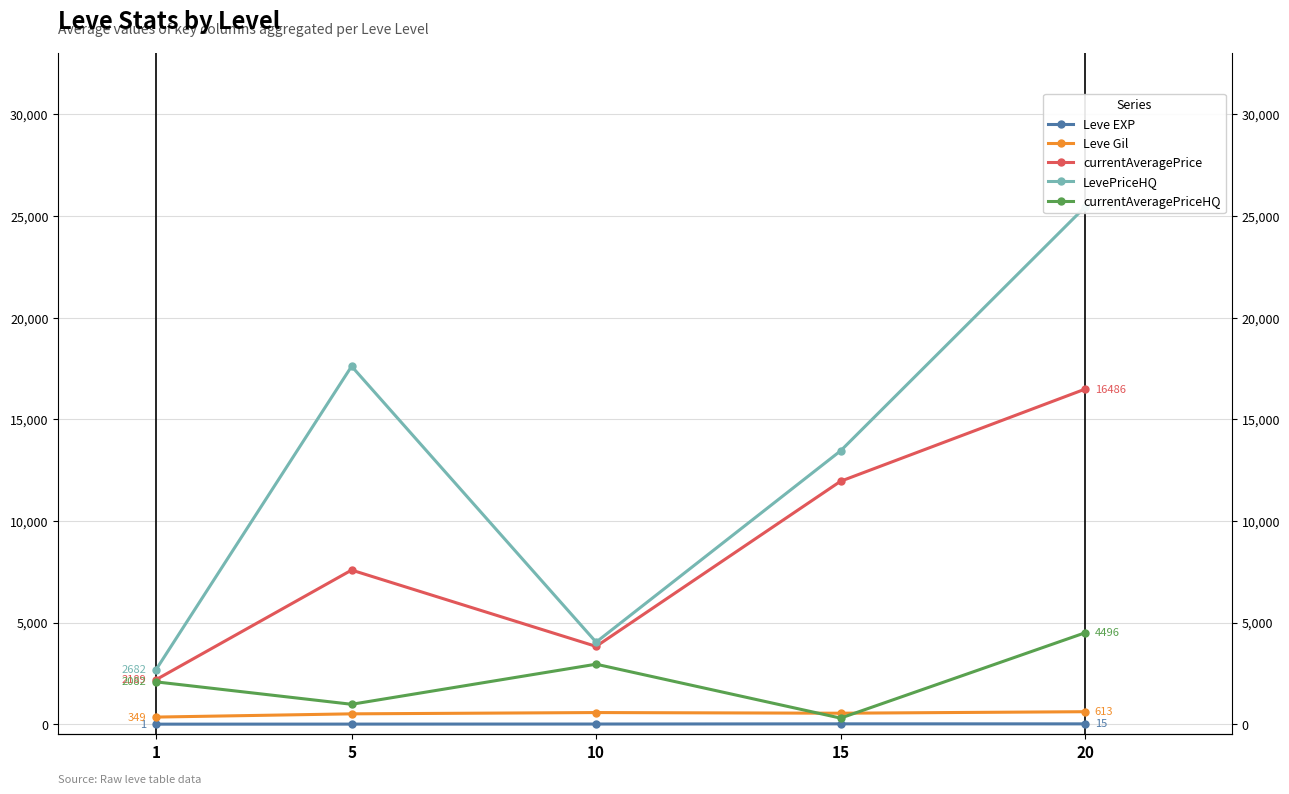

At which category does the chart reach its peak across all series?

20